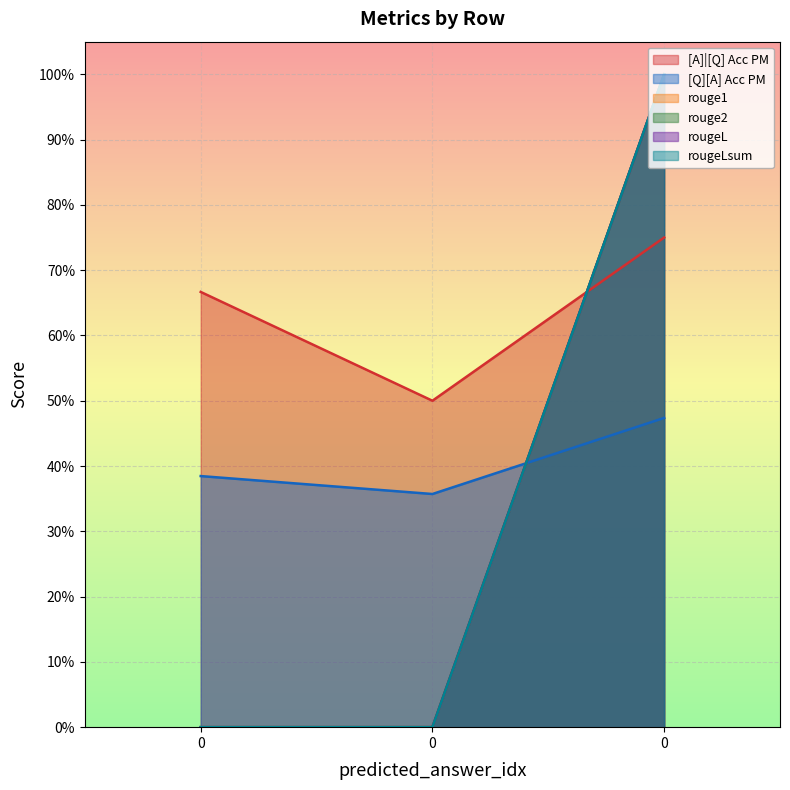

Reading left to right, what are all the values shown in this chart?

[A]|[Q] Acc PM: 0=0.7	0=0.5	0=0.8
[Q][A] Acc PM: 0=0.4	0=0.4	0=0.5
rouge1: 0=0.0	0=0.0	0=1.0
rouge2: 0=0.0	0=0.0	0=1.0
rougeL: 0=0.0	0=0.0	0=1.0
rougeLsum: 0=0.0	0=0.0	0=1.0